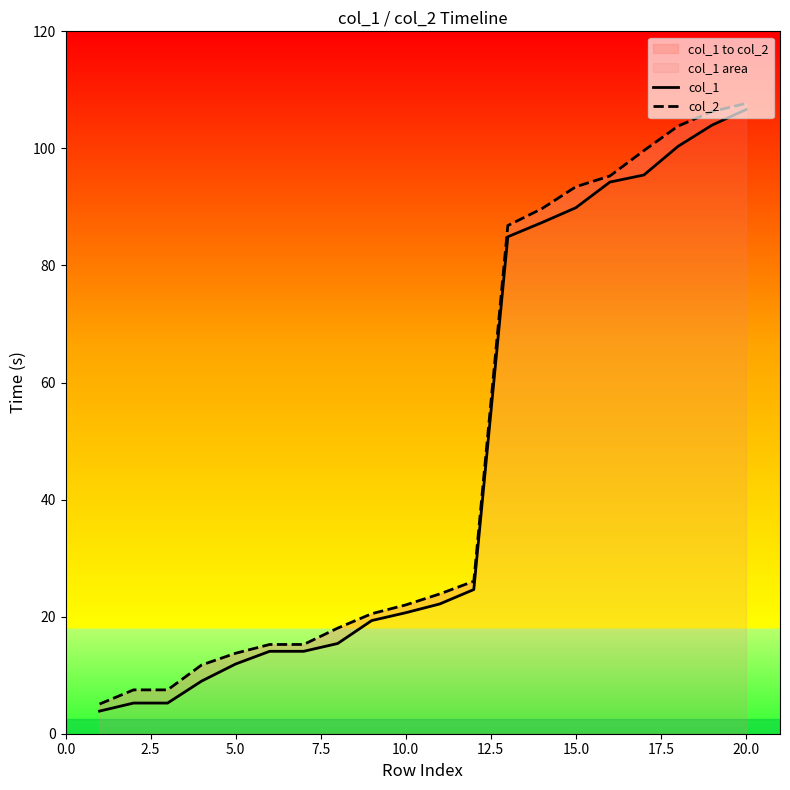

What is the average value of the col_1 series?

46.4